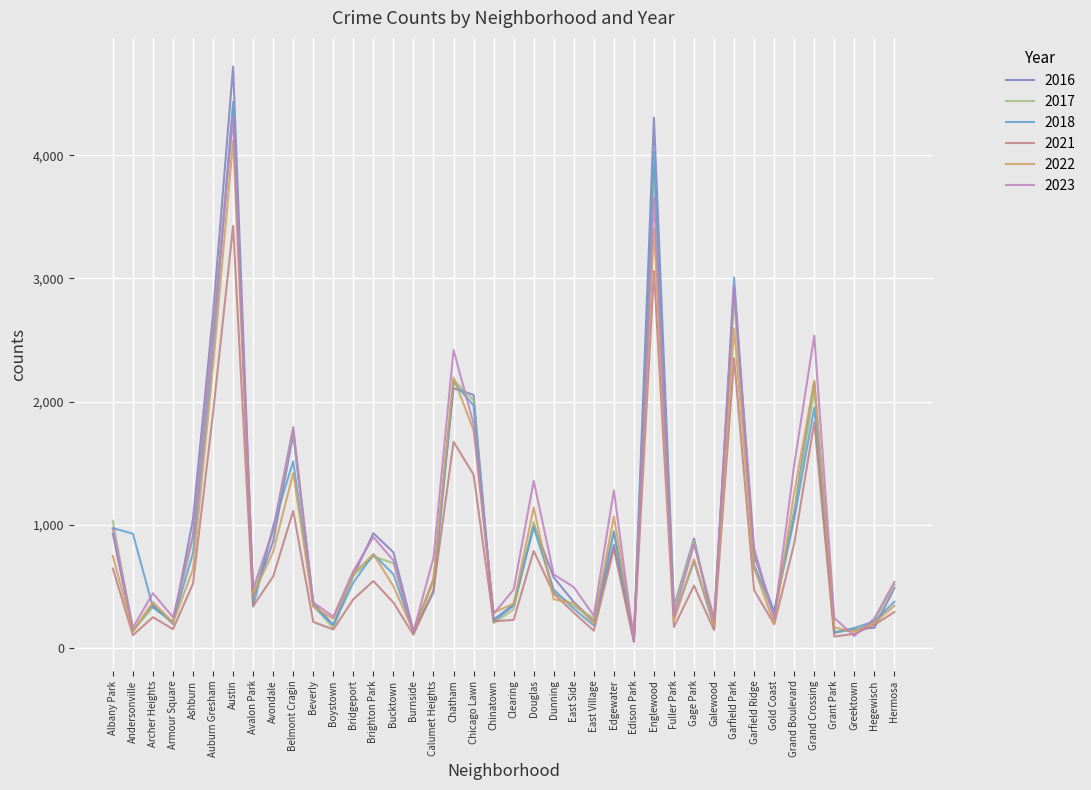

Is it true that 2017 equals 543 at Ashburn?

False